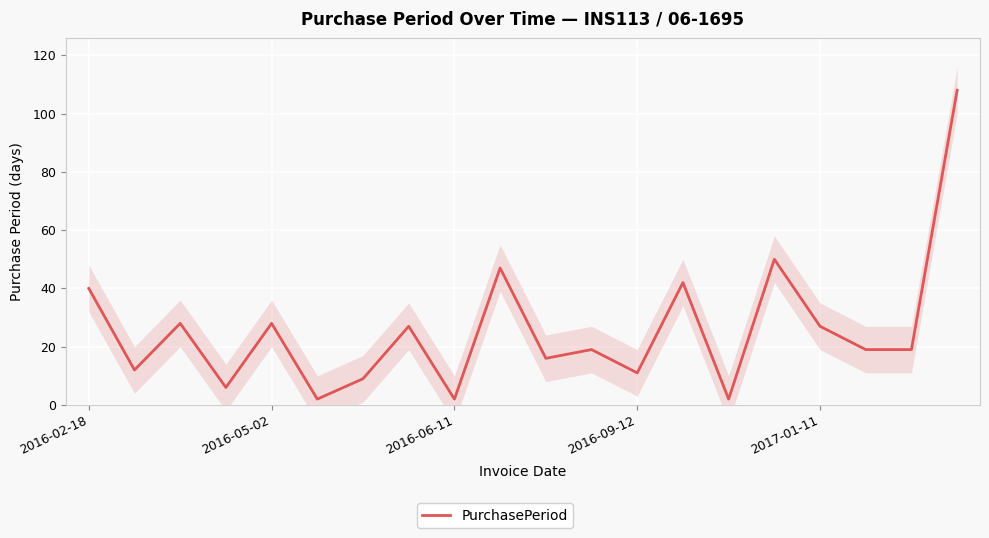

Rank the categories by value from lowest to highest.

5, 8, 14, 2016-09-12, 6, 12, 2016-05-02, 10, 11, 17, 18, 7, 16, 2016-06-11, 2017-01-11, 2016-02-18, 13, 9, 15, 19